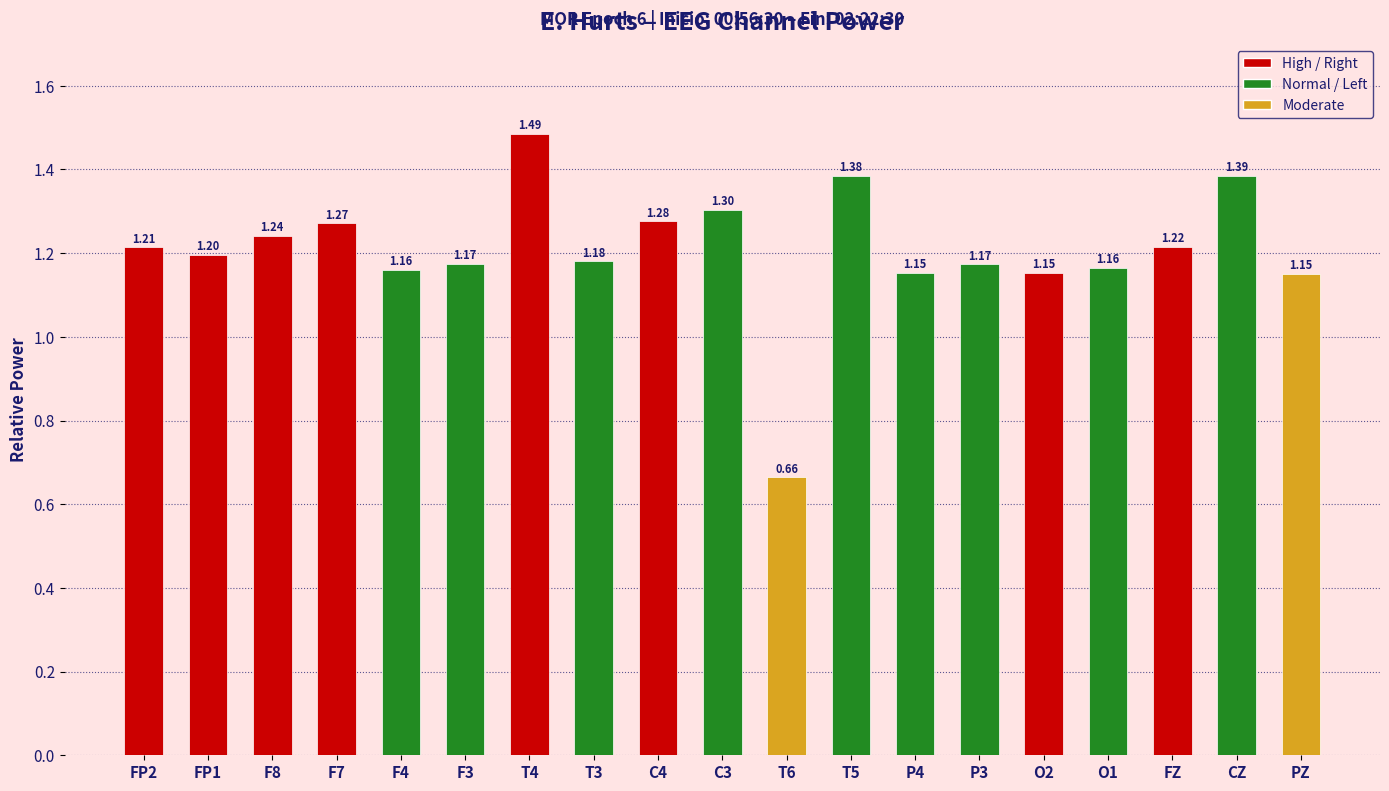

What position from the right is T6?

9